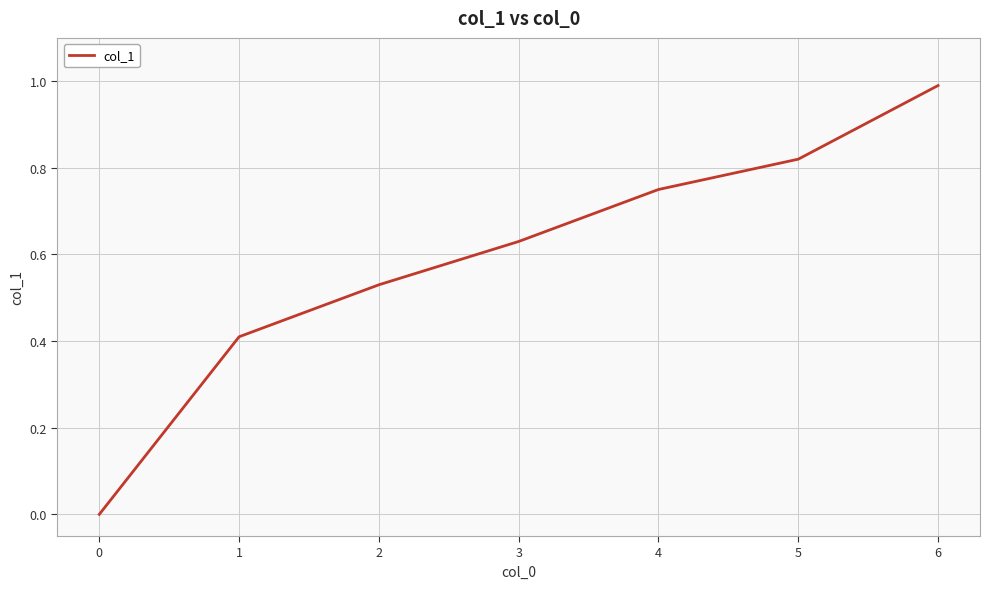

Count the number of data series in this chart.

1